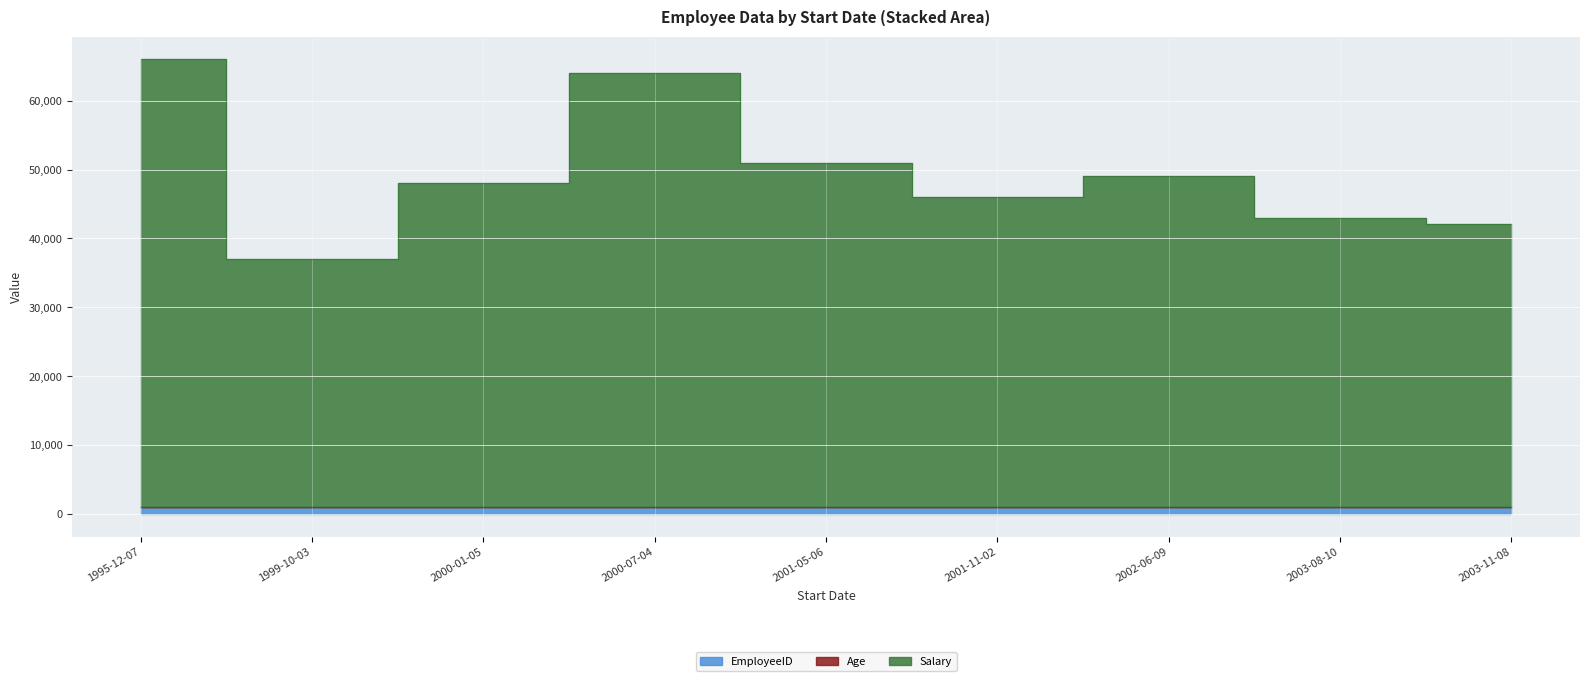

What is the difference between the second highest and second lowest values in the Salary series?

21993